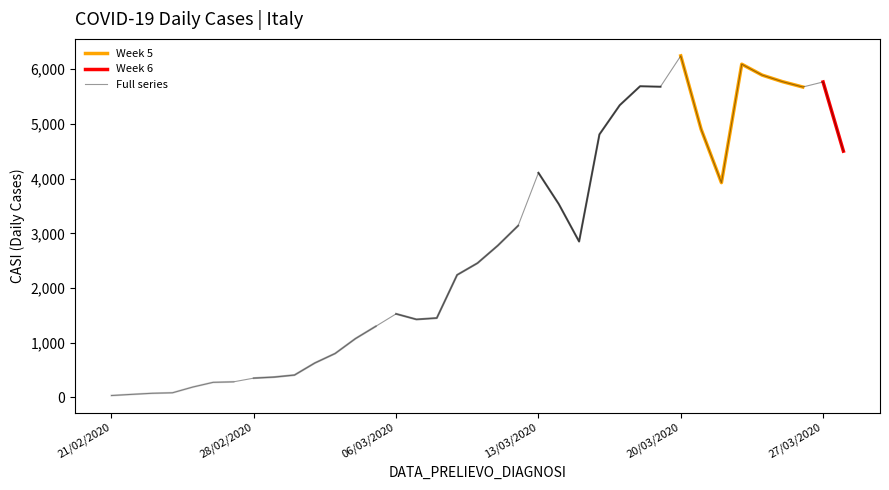

Count the number of values greater than 2455.

18